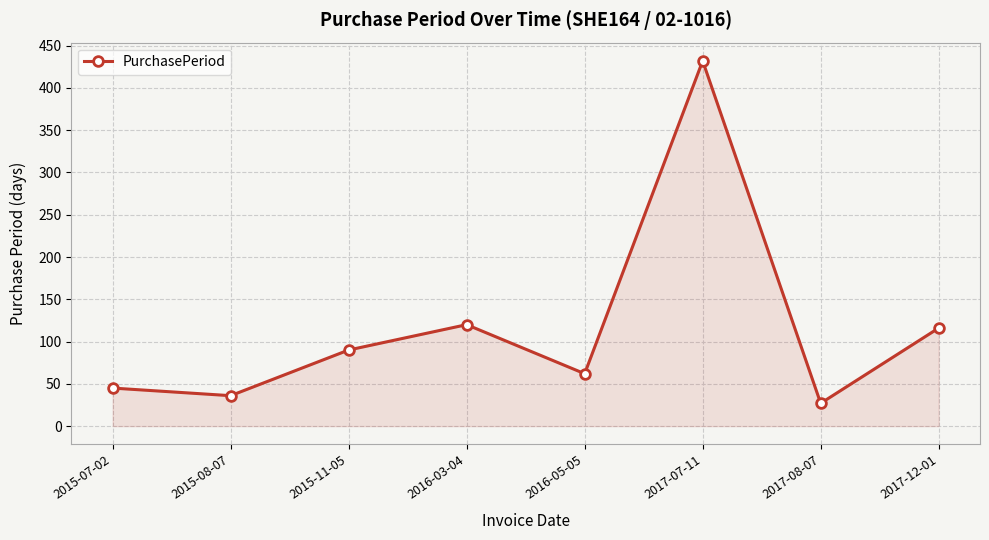

Reading left to right, what are all the values shown in this chart?

2015-07-02=45	2015-08-07=36	2015-11-05=90	2016-03-04=120	2016-05-05=62	2017-07-11=432	2017-08-07=27	2017-12-01=116